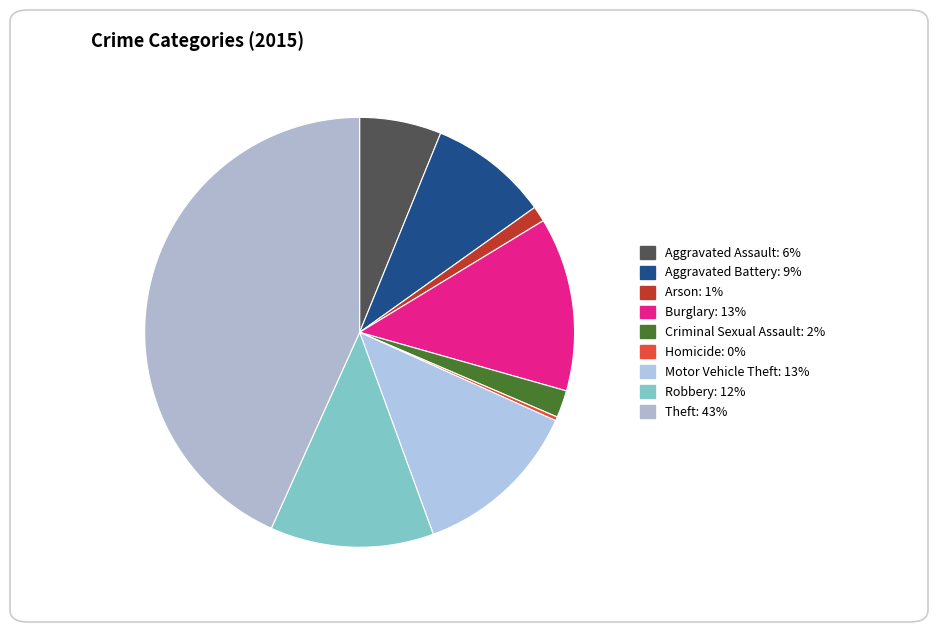

True or false: Arson accounts for 11% of the total.

False